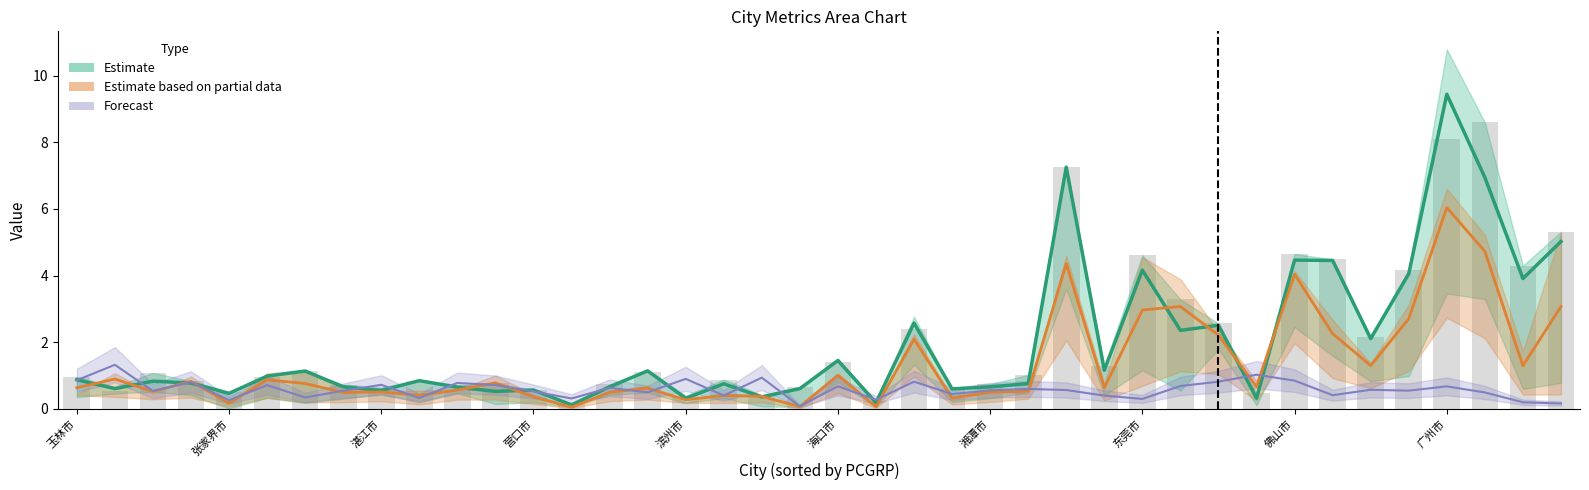

What is the difference between the maximum and second lowest values?

8.4